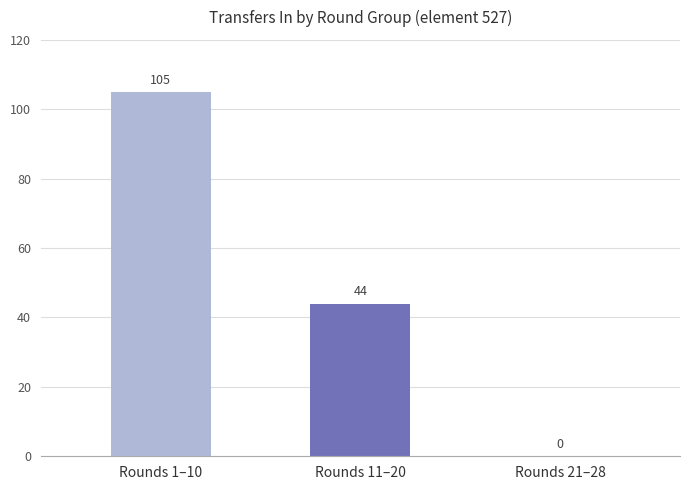

At which label does the data first exceed 44?

Rounds 1–10